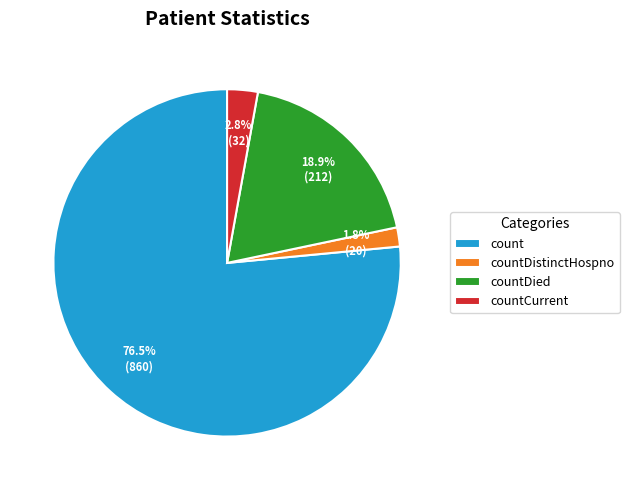

The countDied slice represents 19% of the pie. True or false?

True